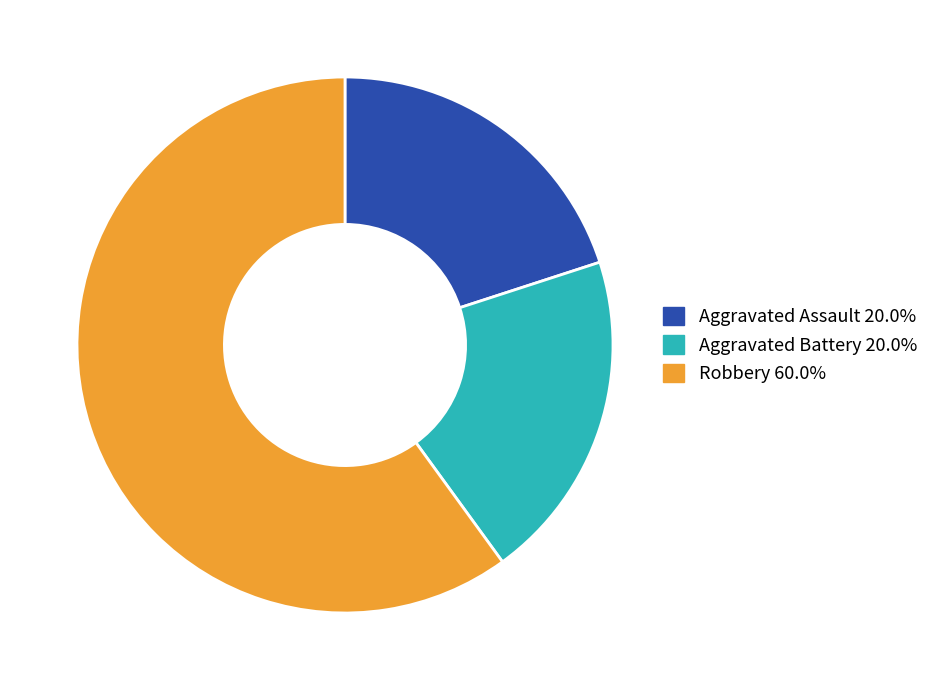

How many slices are in this pie chart?

3